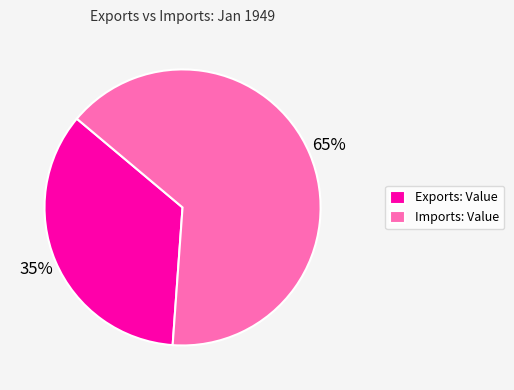

What is the smallest slice in the pie chart?

Exports: Value